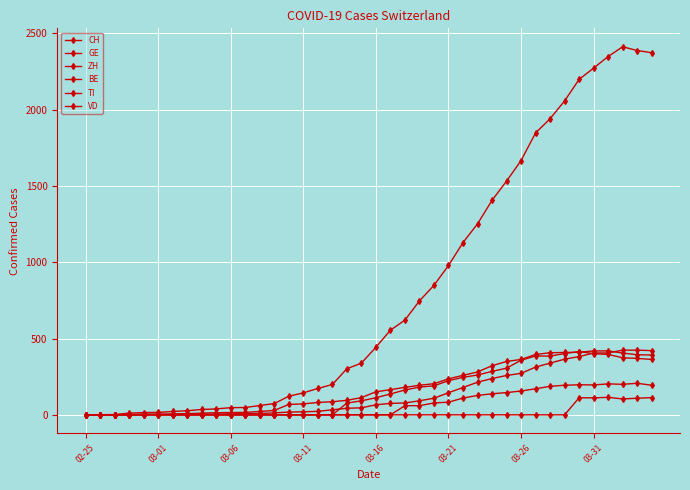

At how many categories does at least one series exceed 1072?

14